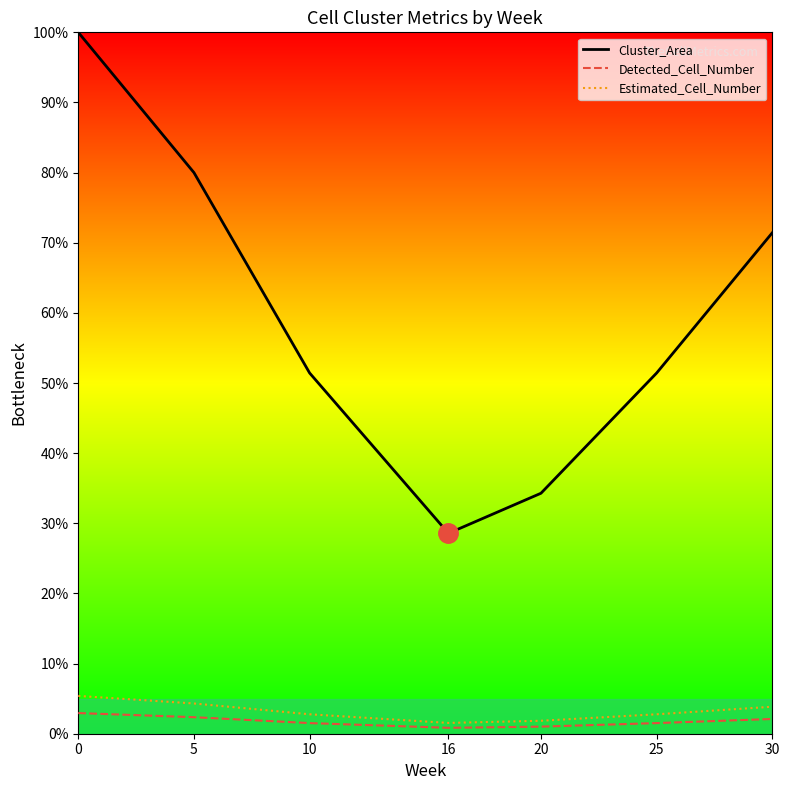

Reading right to left, extract all data points from this chart.

Cluster_Area: 30=71.4	25=51.4	20=34.3	16=28.6	10=51.4	5=80.0	0=100.0
Detected_Cell_Number: 30=2.1	25=1.5	20=1.0	16=0.8	10=1.5	5=2.4	0=2.9
Estimated_Cell_Number: 30=3.8	25=2.8	20=1.8	16=1.5	10=2.8	5=4.3	0=5.4